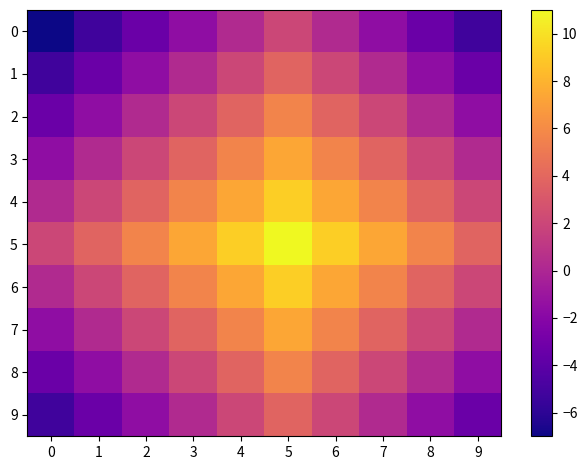

List the series in order of their peak value, lowest first.

0, 1, 9, 2, 8, 3, 7, 4, 6, 5